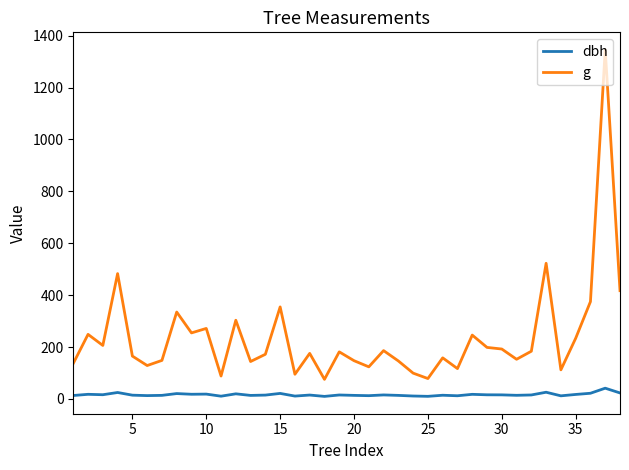

Rank the series by their maximum value, from lowest to highest.

dbh, g